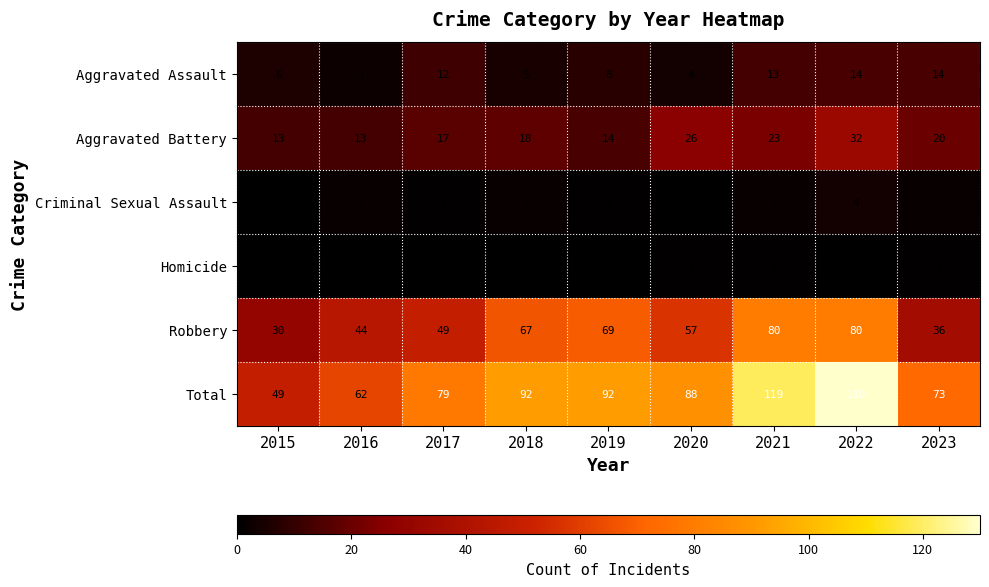

List the series in order of their peak value, lowest first.

Homicide, Criminal Sexual Assault, Aggravated Assault, Aggravated Battery, Robbery, Total